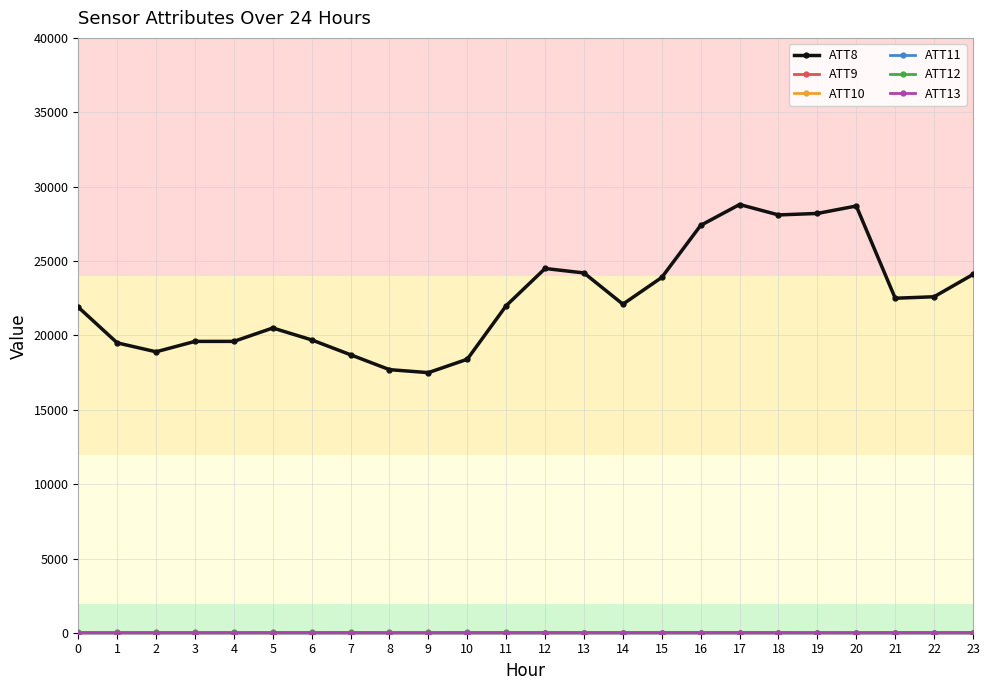

Does the chart display data point markers on the line(s)?

Yes